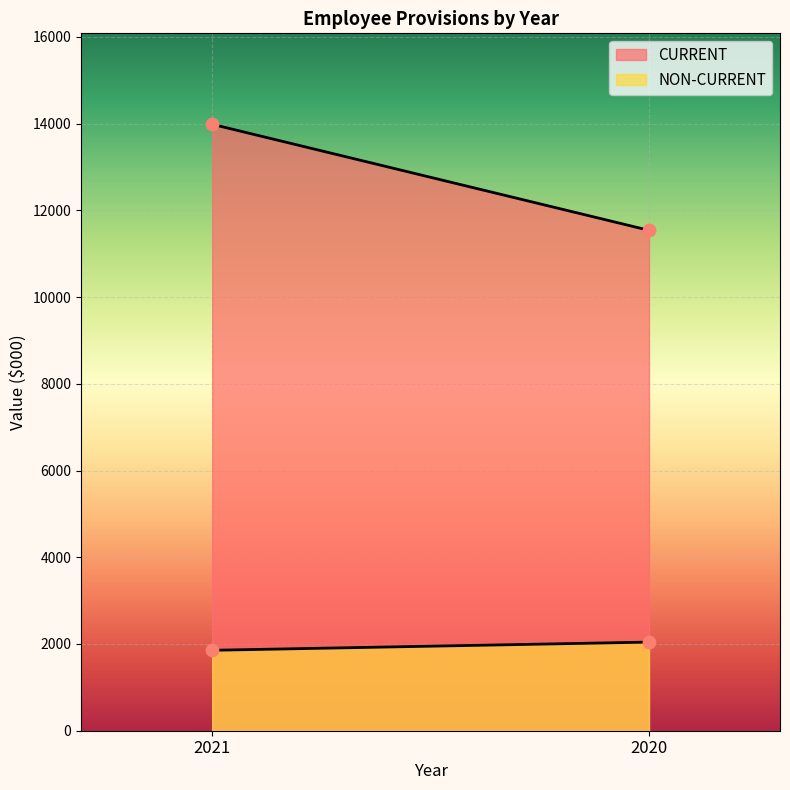

Which series contains the highest Y value?

CURRENT